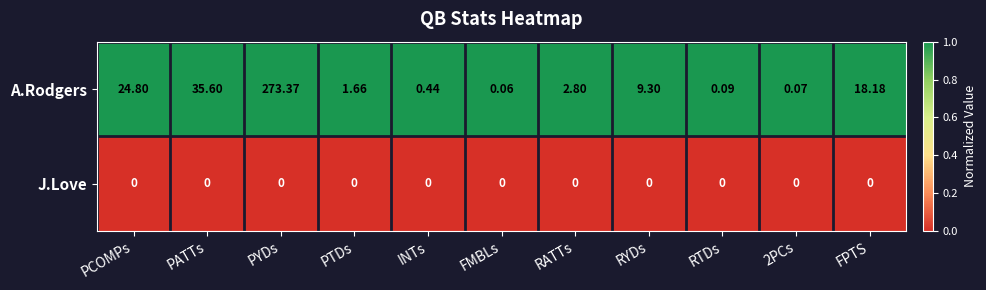

At which category is the sum across all series the highest?

PYDs